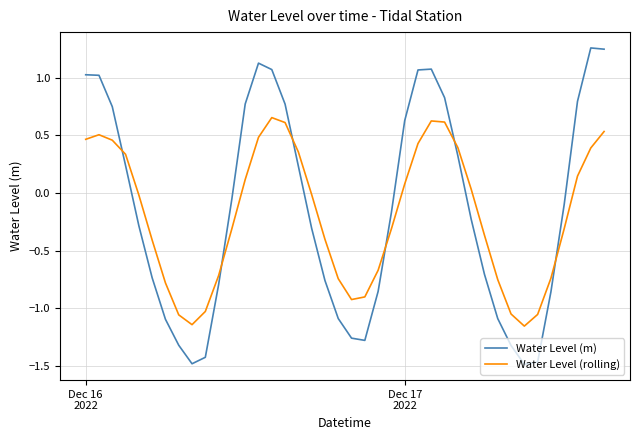

List the series in order of their peak value, lowest first.

Water Level (rolling), Water Level (m)